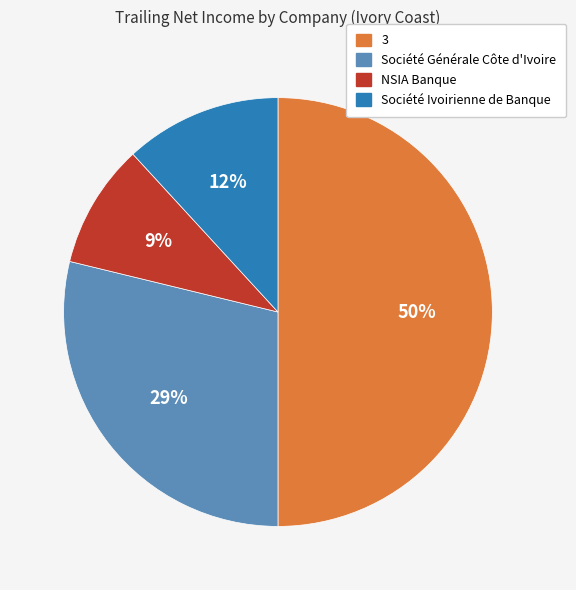

Between Société Ivoirienne de Banque and Société Générale Côte d'Ivoire, which is larger?

Société Générale Côte d'Ivoire